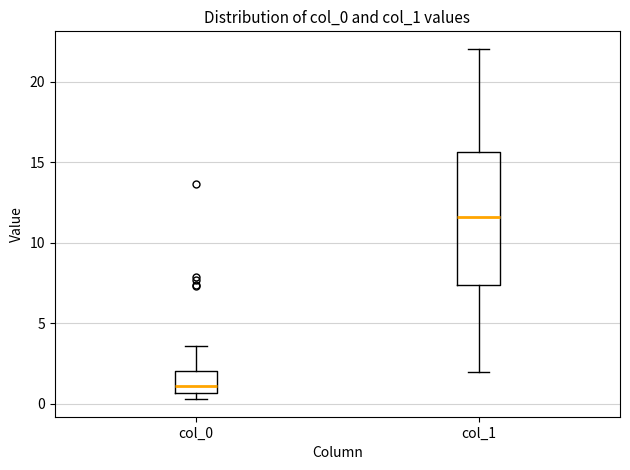

Reading left to right, read every box against the y-axis: the position of its median line, the range the box covers, and the ends of its whiskers. The values are not printed on the chart, so give them approximately, as read against the axis.

col_0: median 1.0, box 0.5 to 2.0, whiskers 0.5 (just below the box's lower edge) to 3.5
col_1: median 11.5, box 7.5 to 15.5, whiskers 2.0 to 22.0